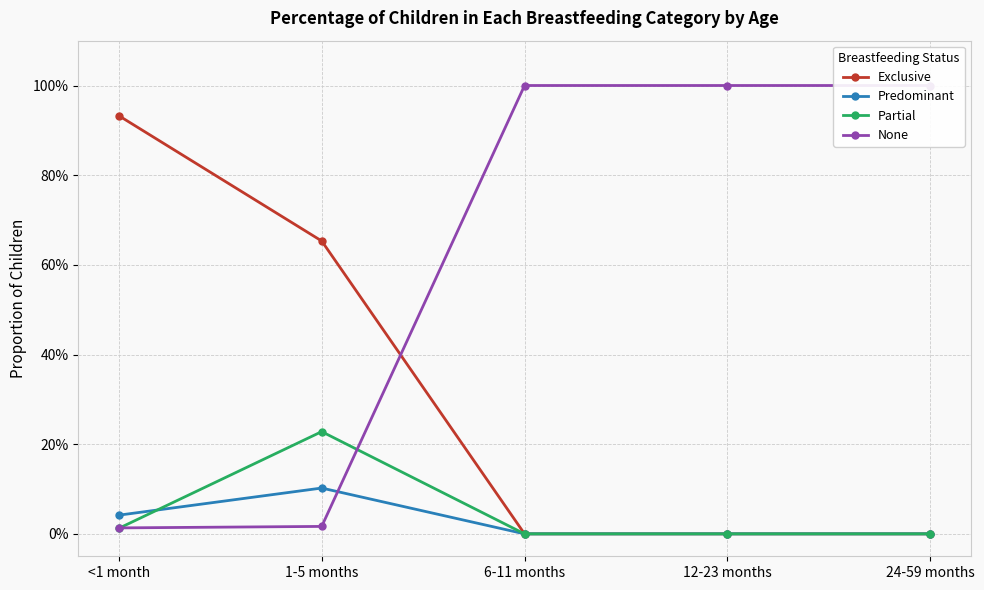

The value of Exclusive at 6-11 months is 0.0. True or false?

True